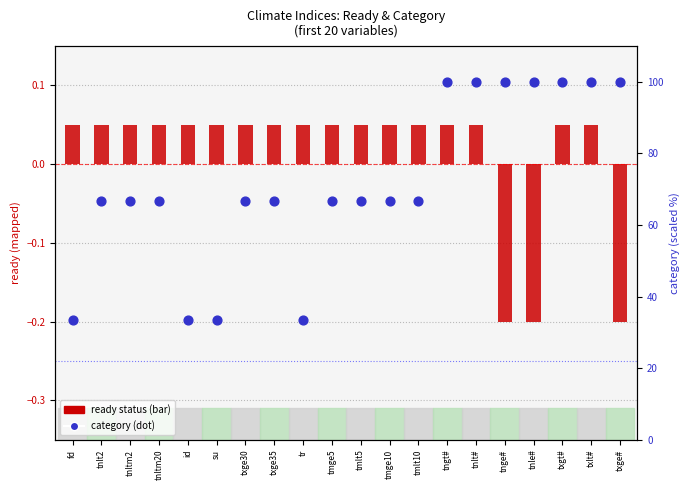

Which series has the largest total across all categories?

category